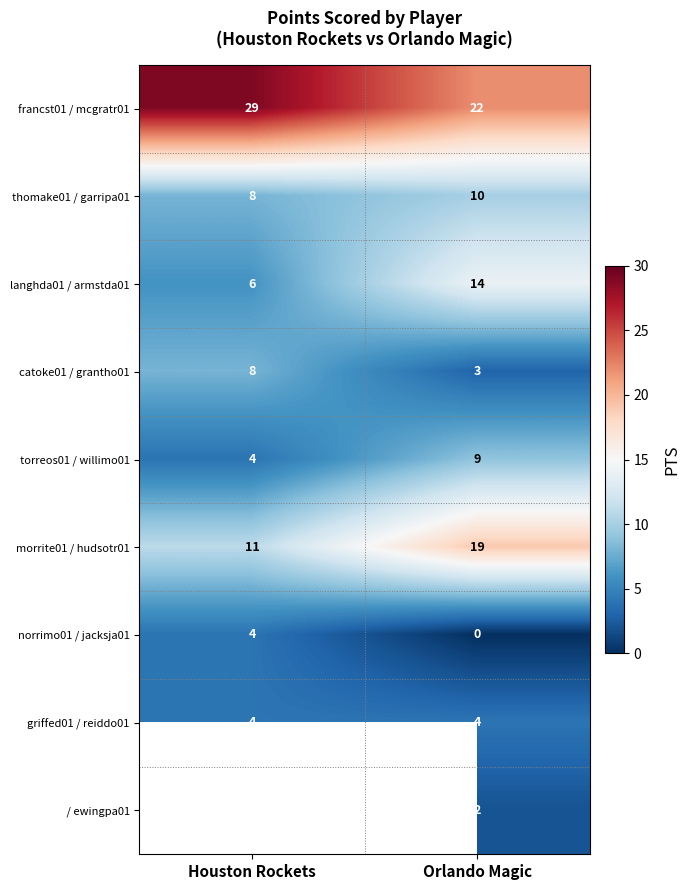

What is the difference between the highest and lowest values at Orlando Magic?

22